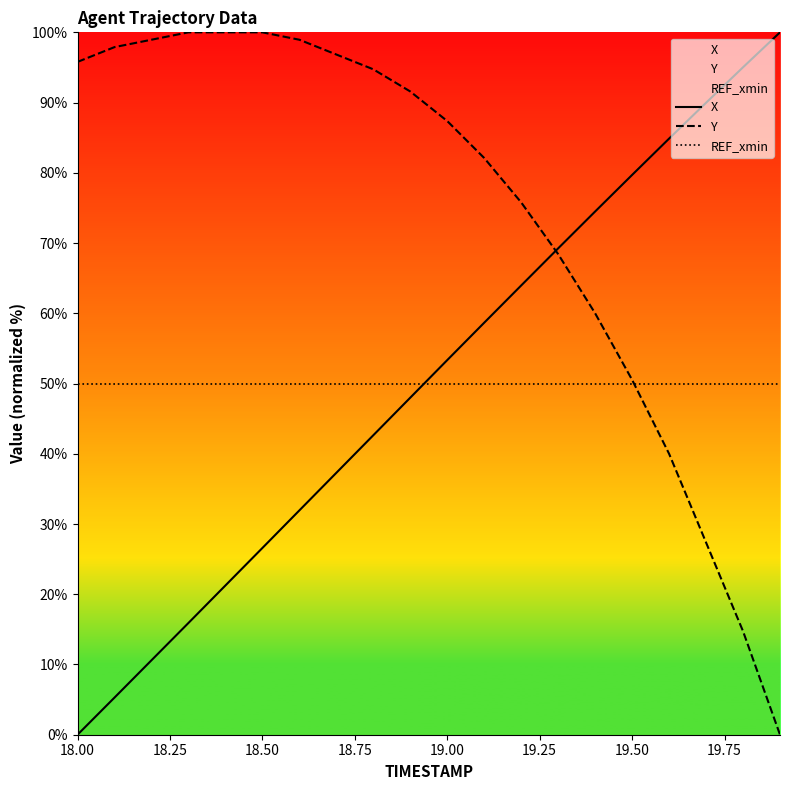

What is the maximum value shown in the chart?

100.0